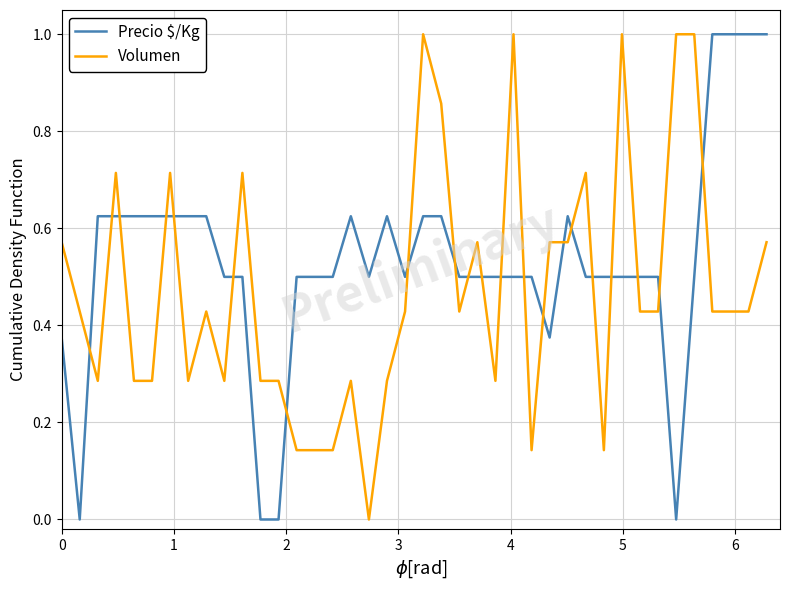

What is the maximum value shown in the chart?

1.0